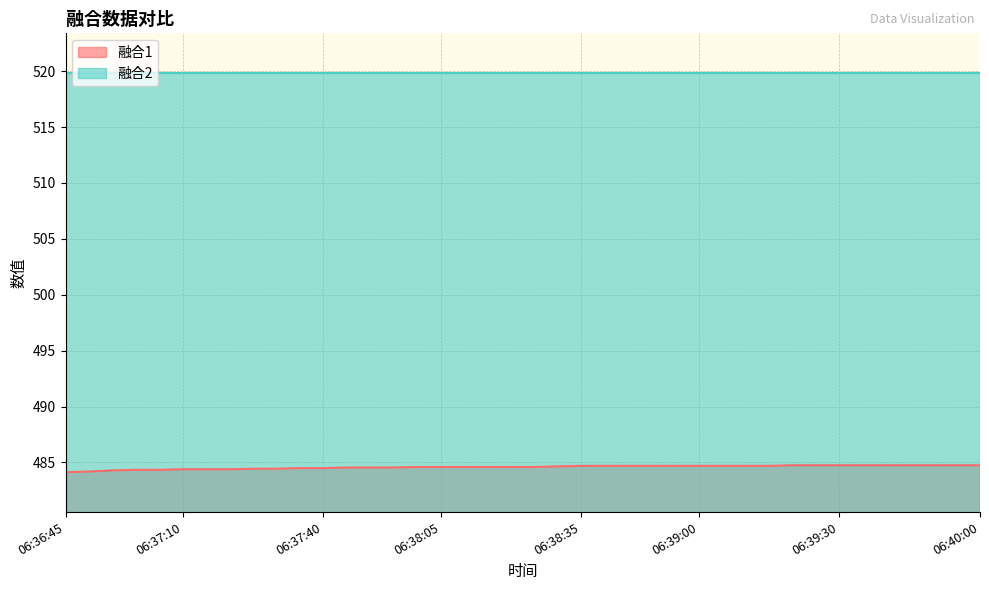

What is the difference between the values at 06:40:00 and 06:38:40?

0.1